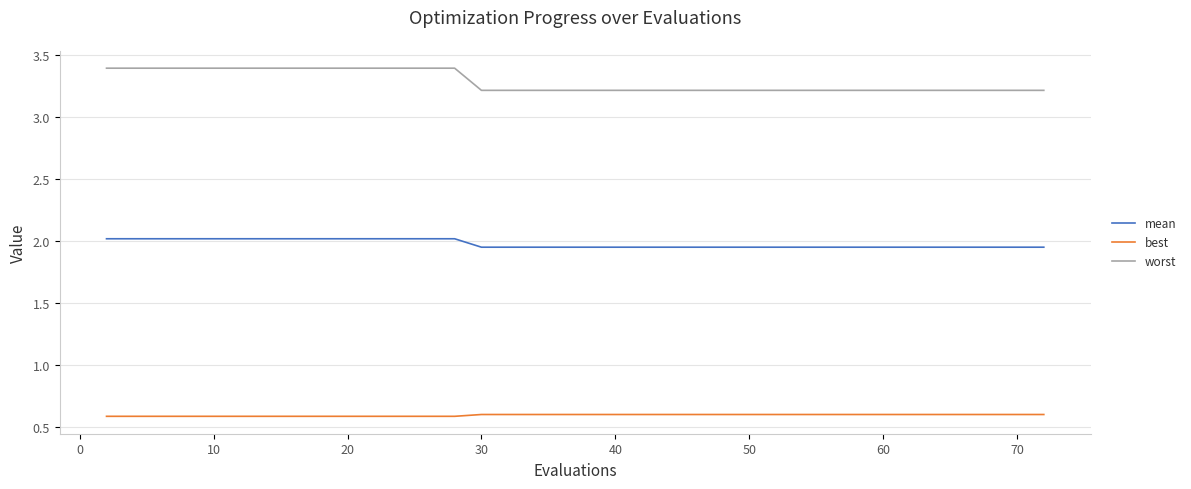

What is the lowest value of the best series?

0.6